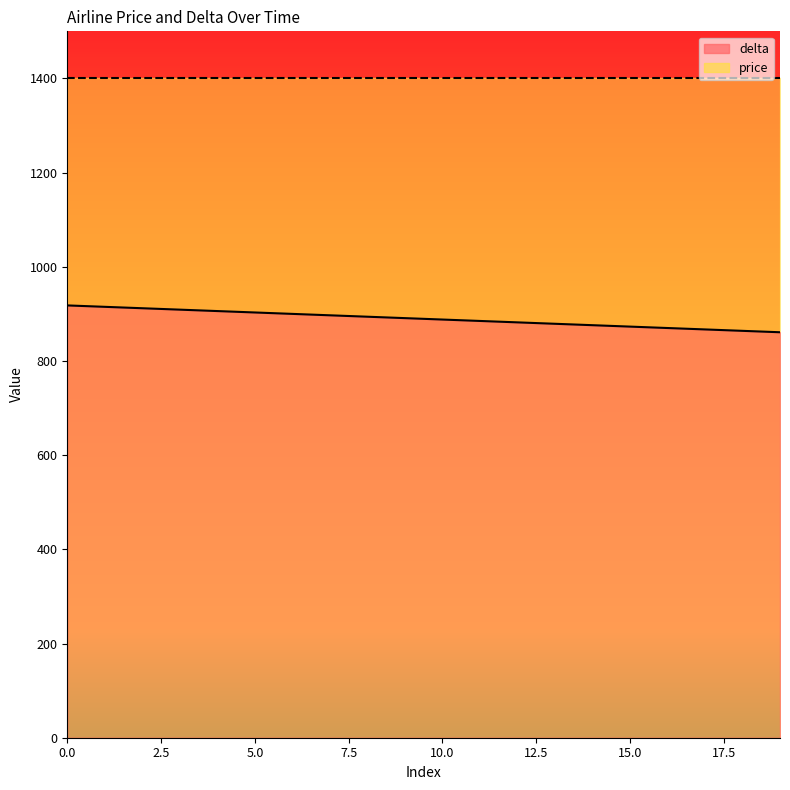

Which label corresponds to the smallest value in the chart?

19